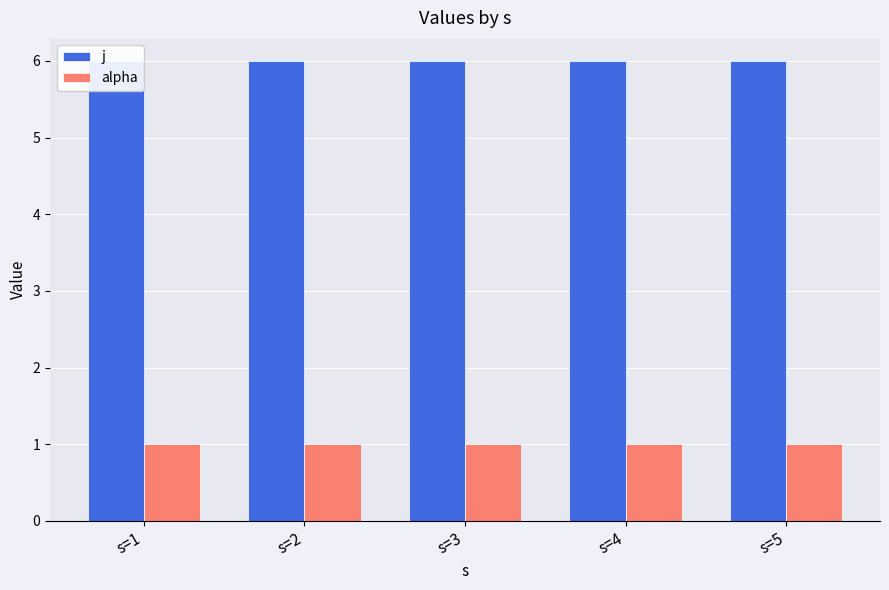

Reading left to right, extract all data points from this chart.

j: 6	6	6	6	6
alpha: 1	1	1	1	1